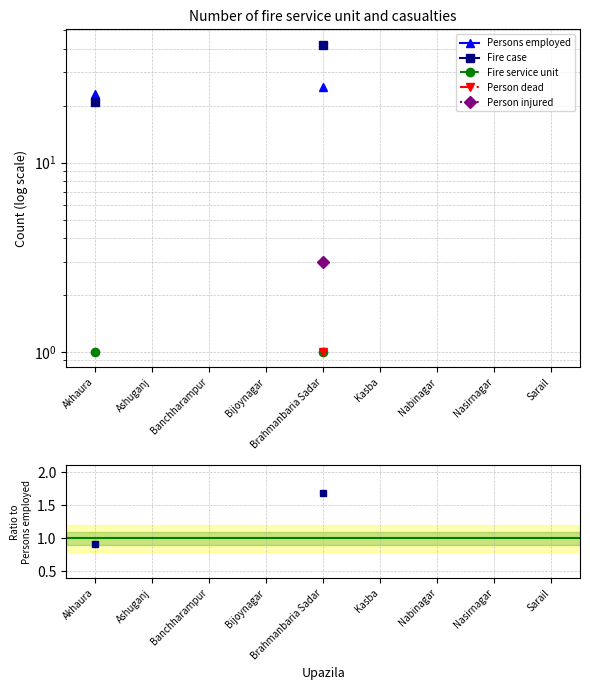

What is the label of the 9th point from the left?

Sarail